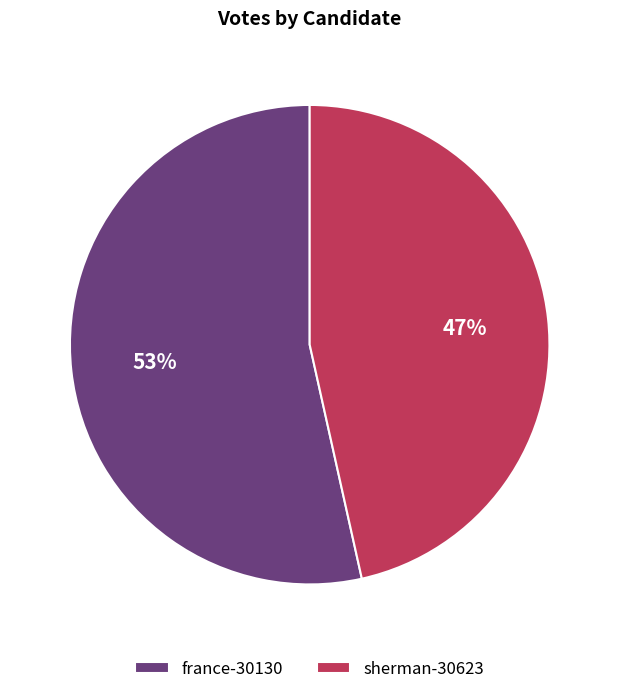

How many segments does this pie chart have?

2